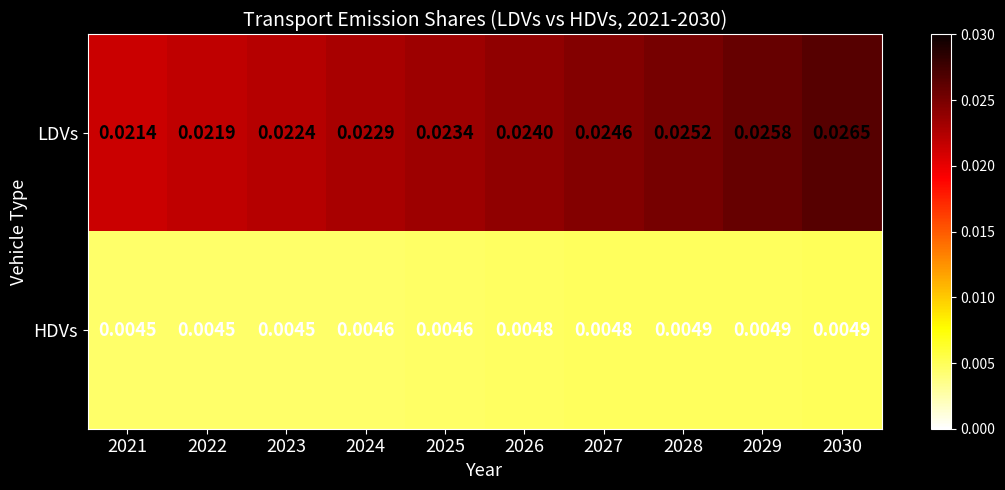

At 2030, list the series in order from smallest to largest.

HDVs, LDVs